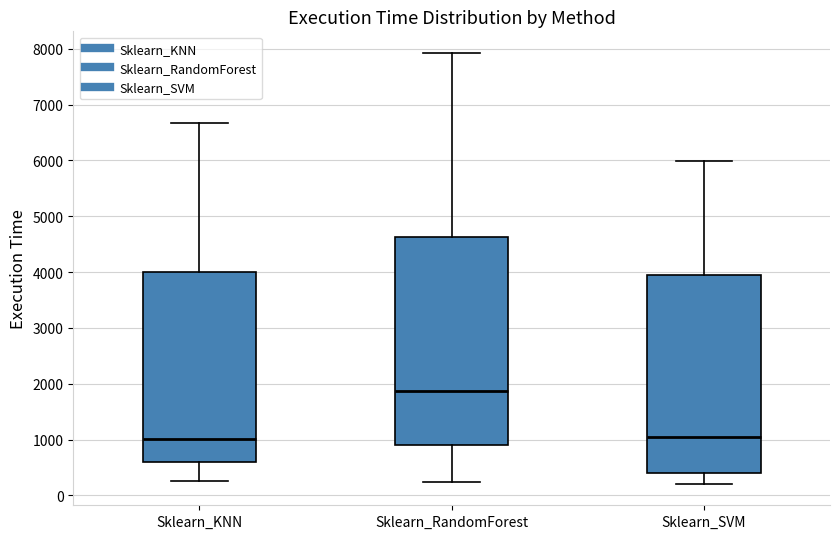

Reading left to right, read every box against the y-axis: the position of its median line, the range the box covers, and the ends of its whiskers. The values are not printed on the chart, so give them approximately, as read against the axis.

Sklearn_KNN: median 1000, box 600 to 4000, whiskers 300 to 6700
Sklearn_RandomForest: median 1900, box 900 to 4600, whiskers 200 to 7900
Sklearn_SVM: median 1100, box 400 to 3900, whiskers 200 to 6000